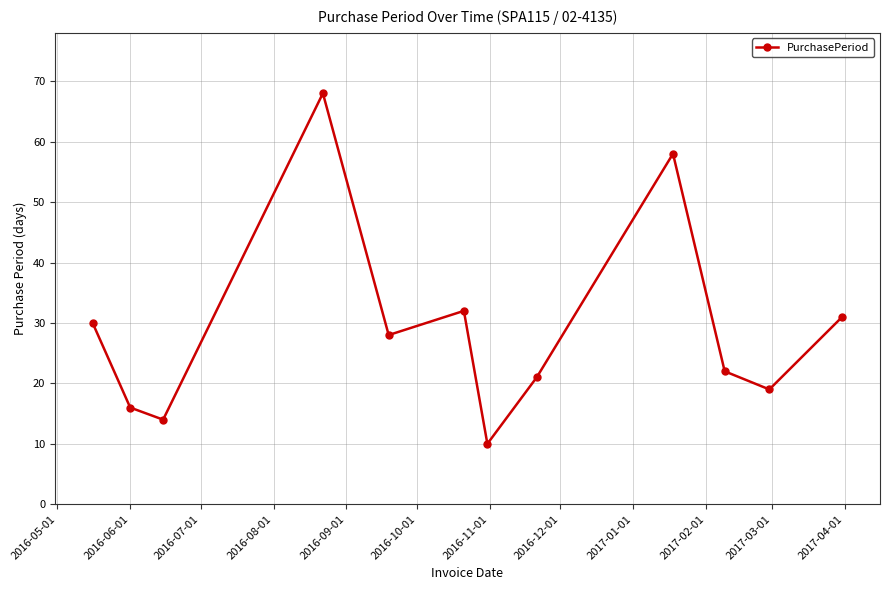

What is the value of the 3rd point from the left?

14